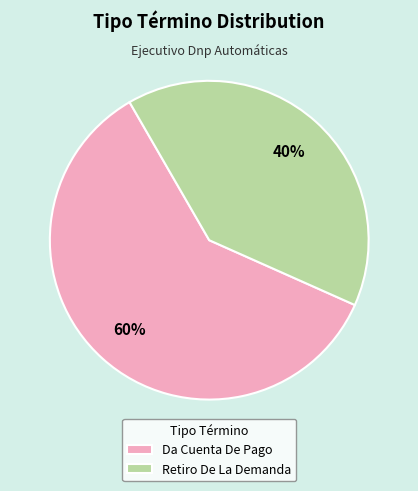

Is there a majority slice in this chart?

Yes